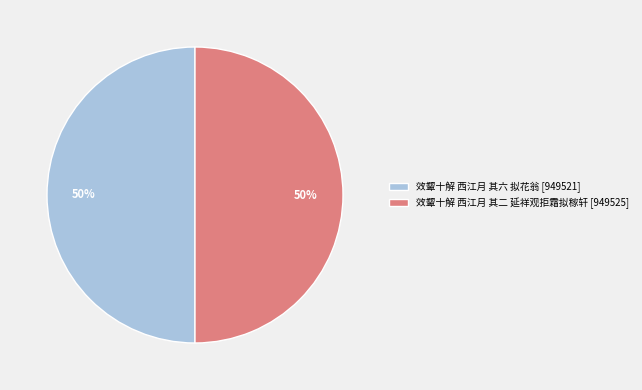

The 效颦十解 西江月 其二 延祥观拒霜拟稼轩 slice represents 63% of the pie. True or false?

False